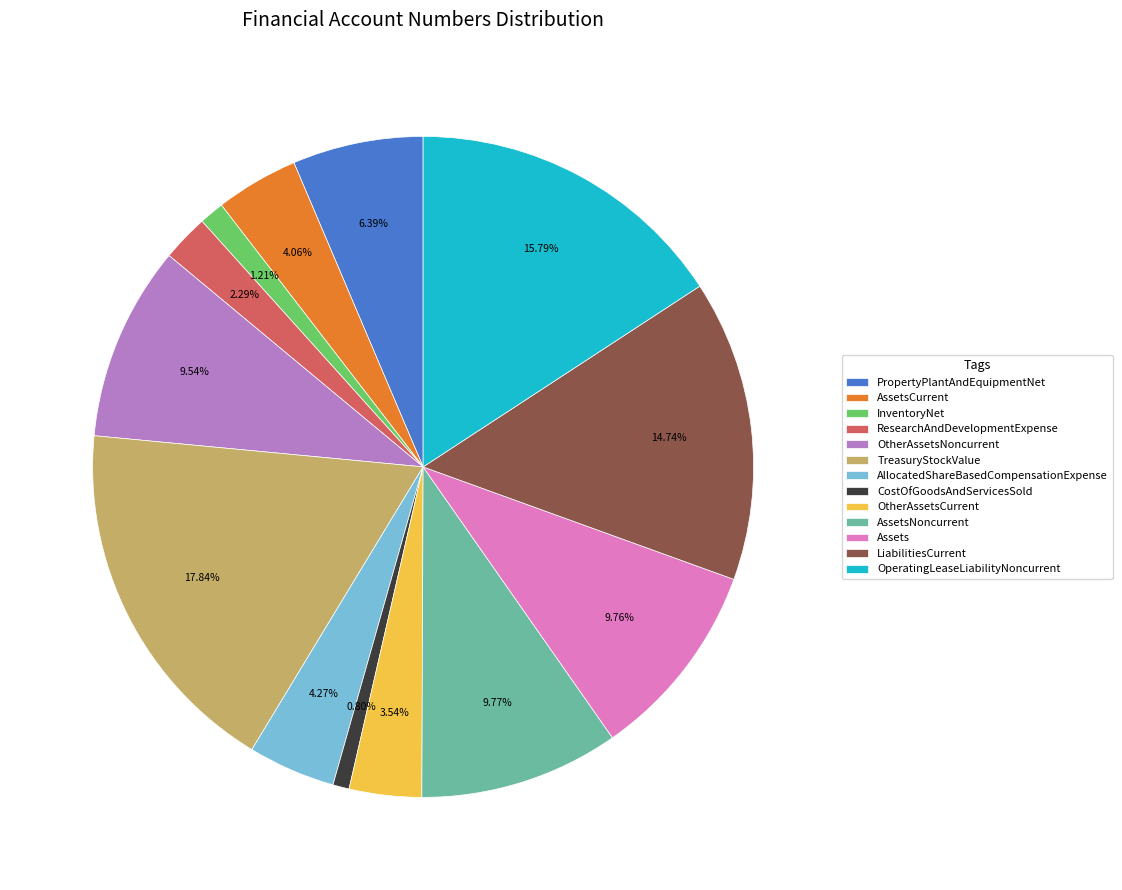

What is the largest slice in the pie chart?

TreasuryStockValue